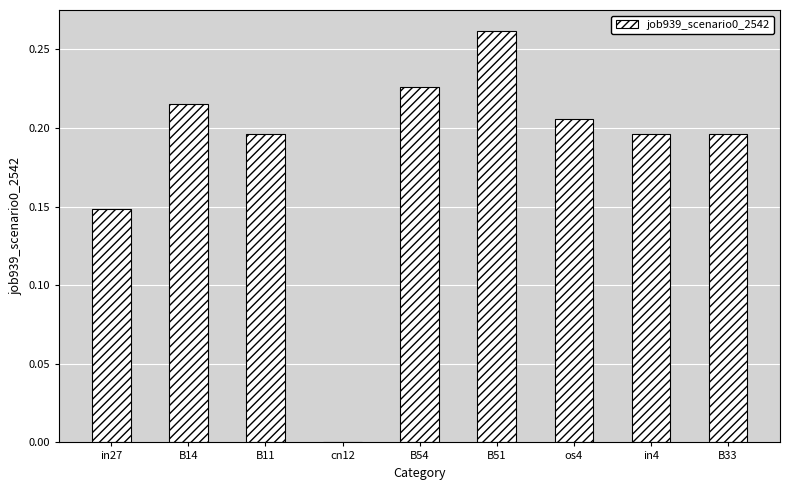

What is the sum of the values at os4 and in4?

0.4